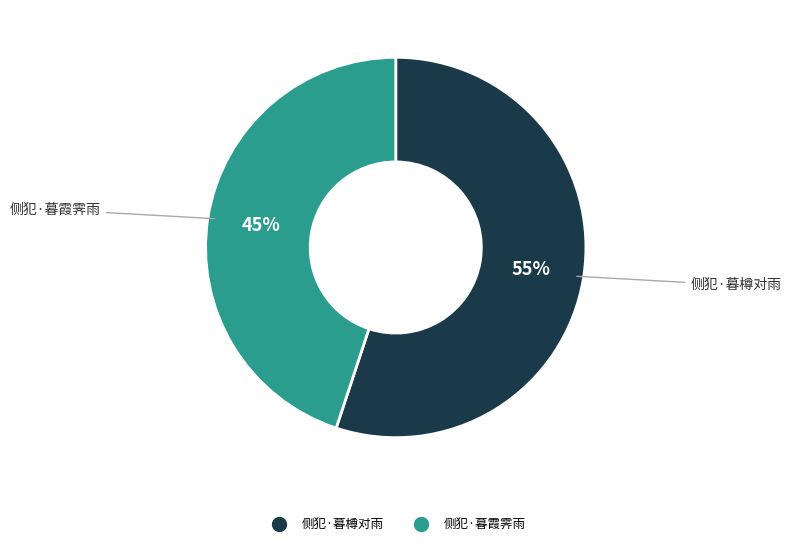

Which has a higher value, 侧犯·暮霞霁雨 or 侧犯·暮樽对雨?

侧犯·暮樽对雨